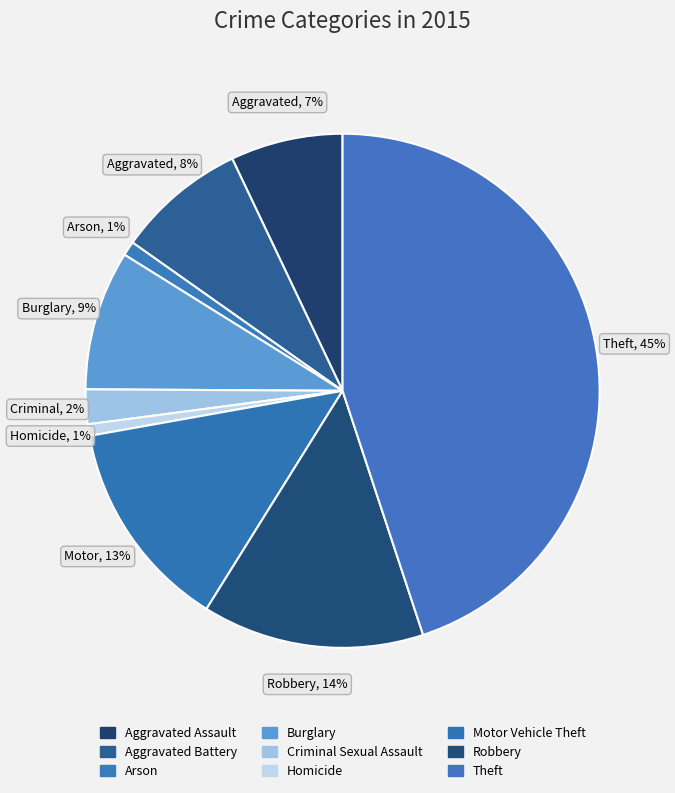

Rank the categories by value from highest to lowest.

Theft, Robbery, Motor Vehicle Theft, Burglary, Aggravated Battery, Aggravated Assault, Criminal Sexual Assault, Arson, Homicide